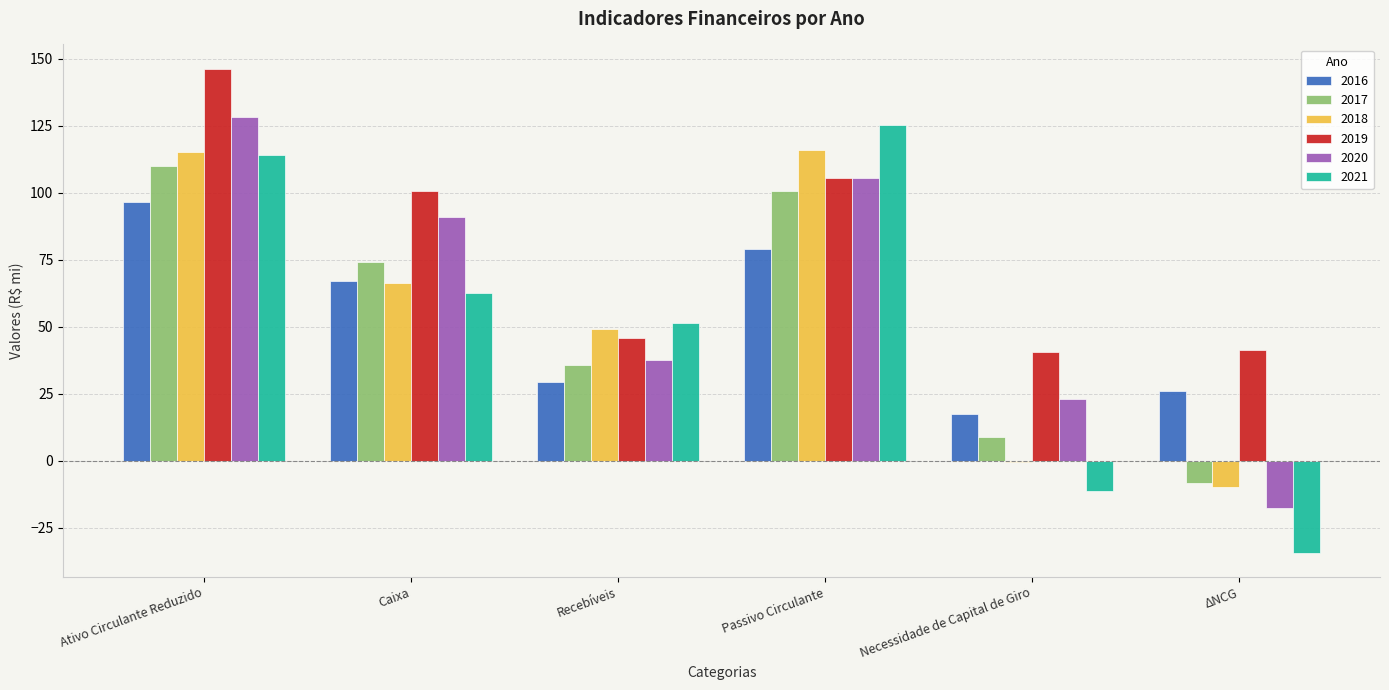

Rank the series at Recebíveis from highest to lowest value.

2021, 2018, 2019, 2020, 2017, 2016